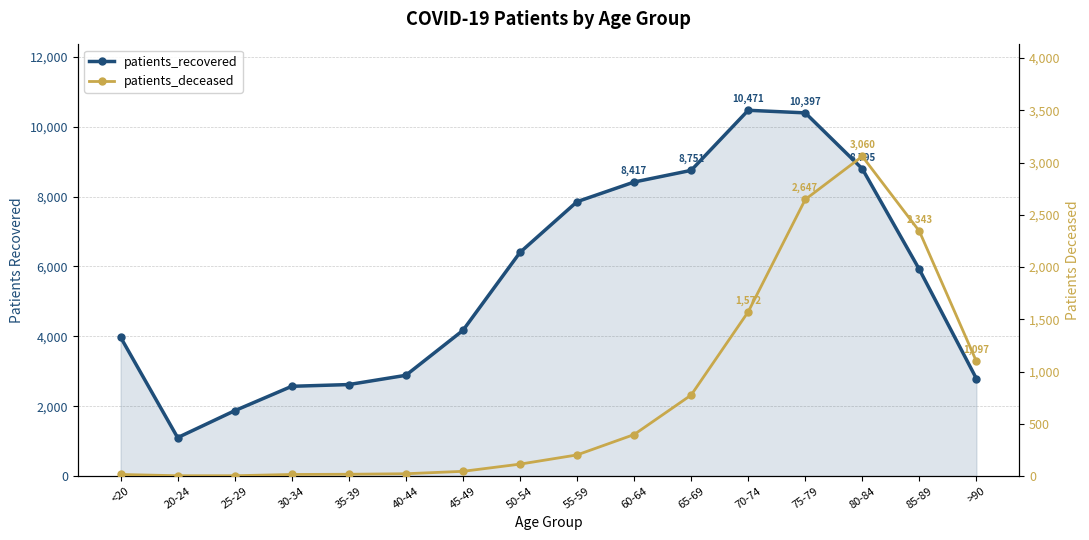

How many values in the patients_deceased series exceed 202?

7